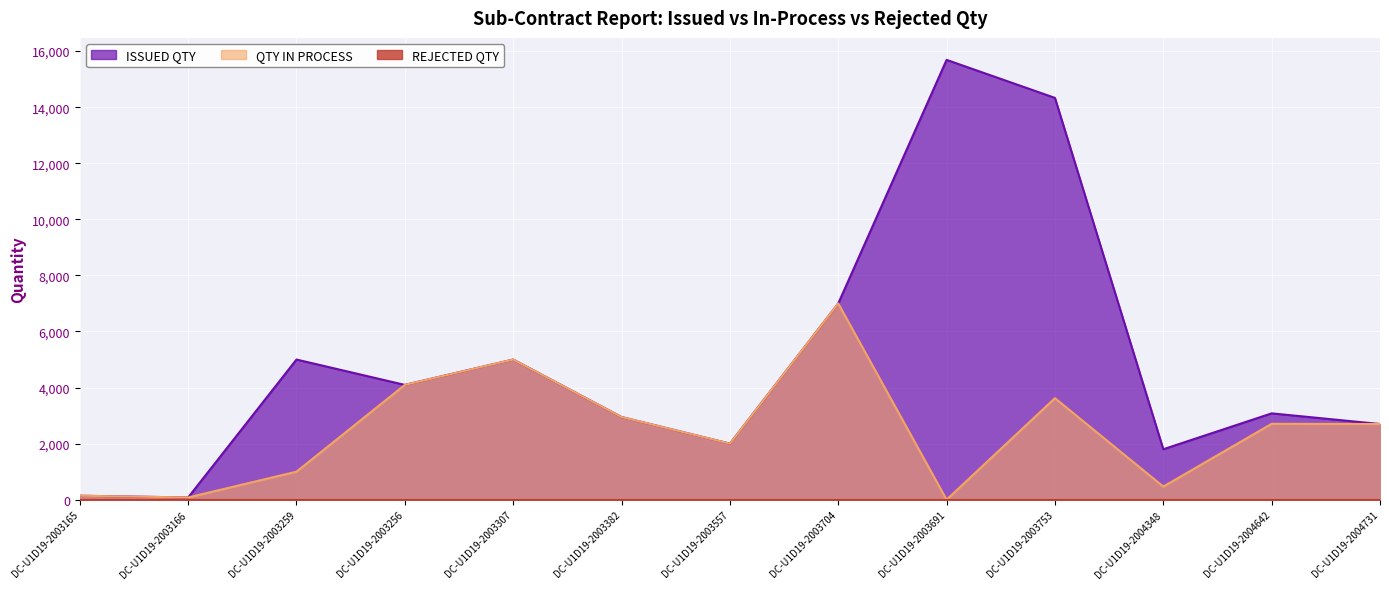

What is the difference between the second highest and second lowest values in the QTY IN PROCESS series?

4920